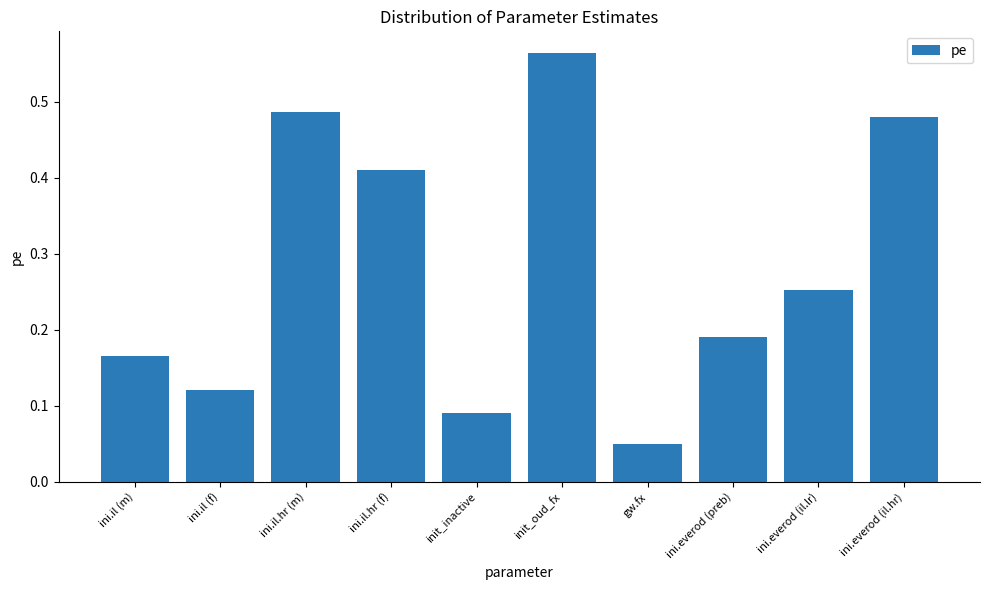

The value at ini.il.hr (f) is 0.2. True or false?

False